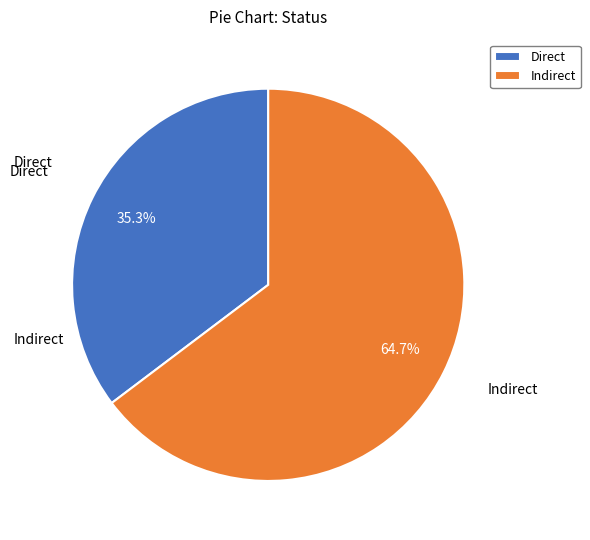

To the nearest percent, what is the combined percentage of Indirect and Direct?

100%